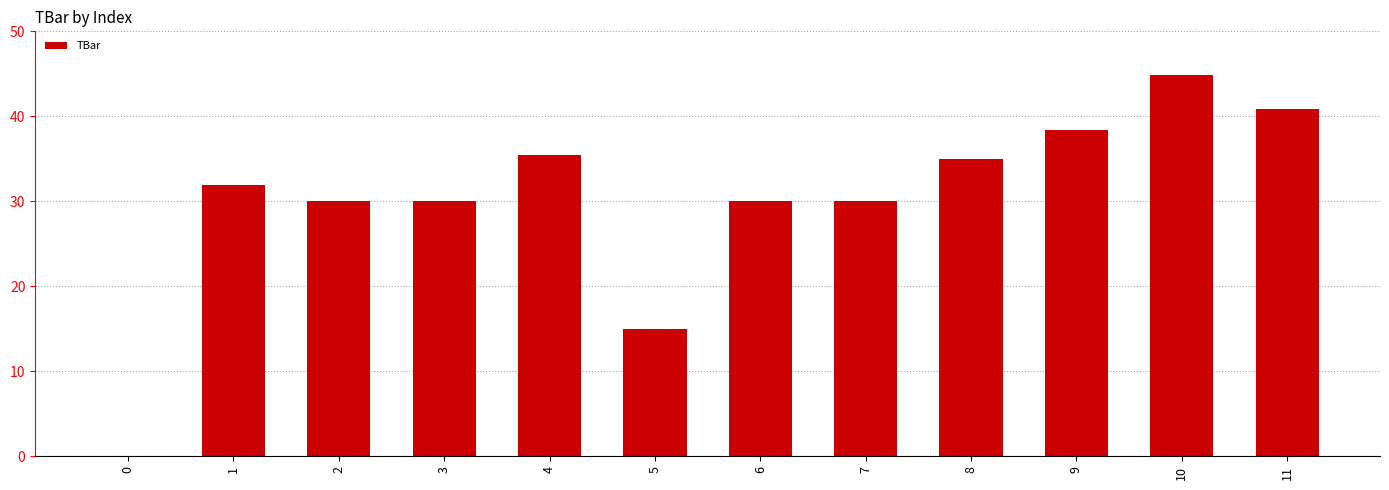

Reading left to right, list all the values displayed in this chart.

0=0.0	1=31.9	2=30.0	3=30.0	4=35.5	5=15.0	6=30.0	7=30.0	8=34.9	9=38.4	10=44.9	11=40.9